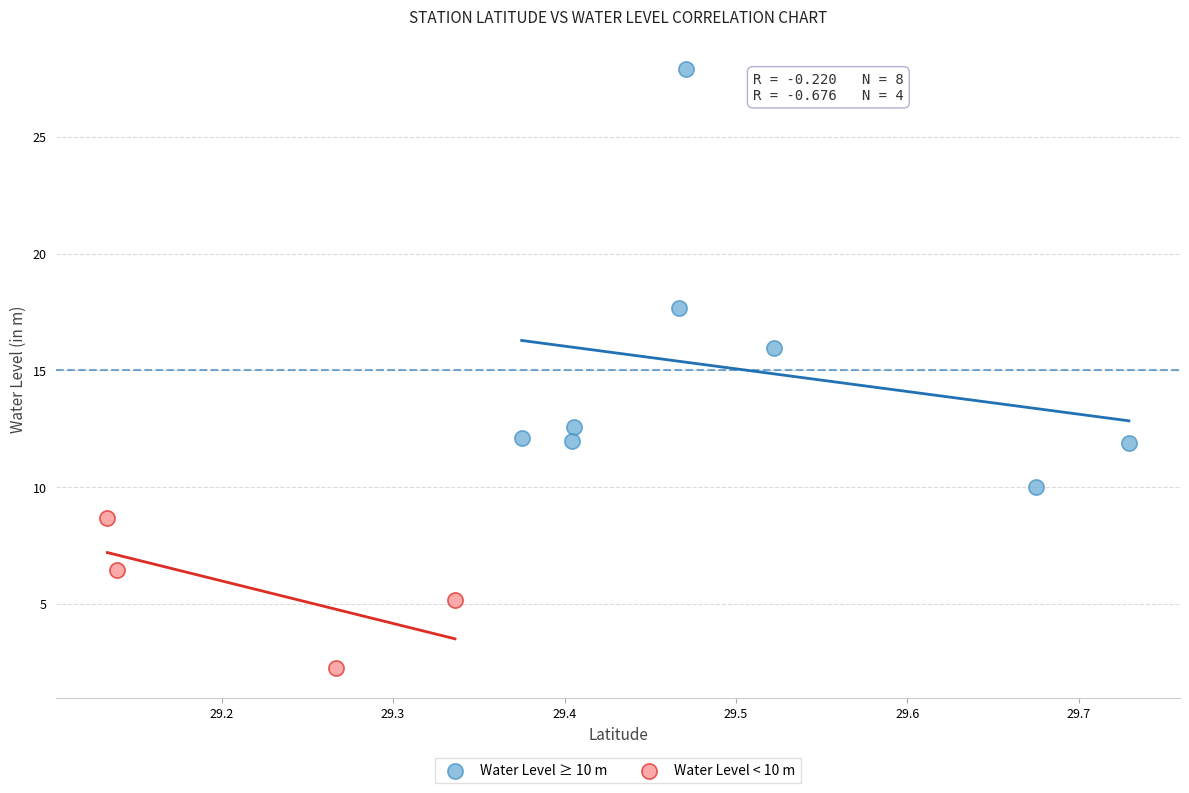

Which series contains the highest Y value?

Water Level ≥ 10 m